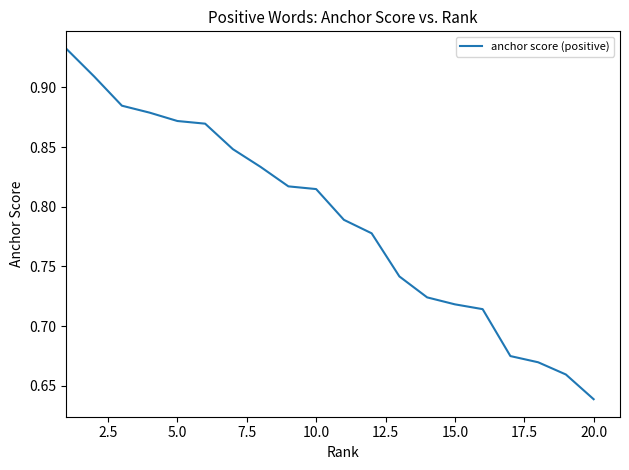

What is the difference between the maximum and minimum values?

0.3